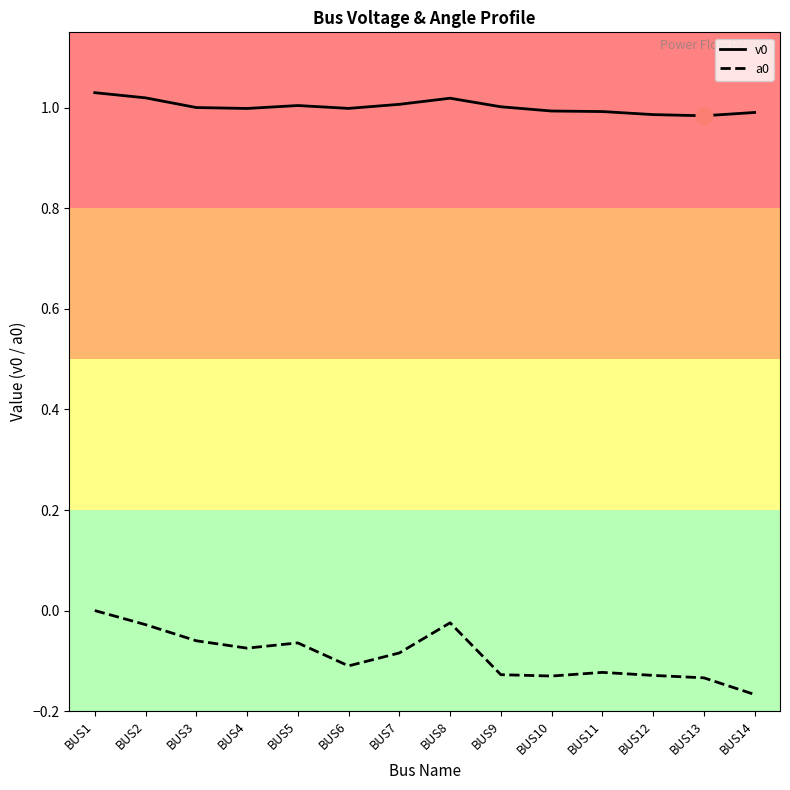

At which label does a0 reach its minimum?

BUS14